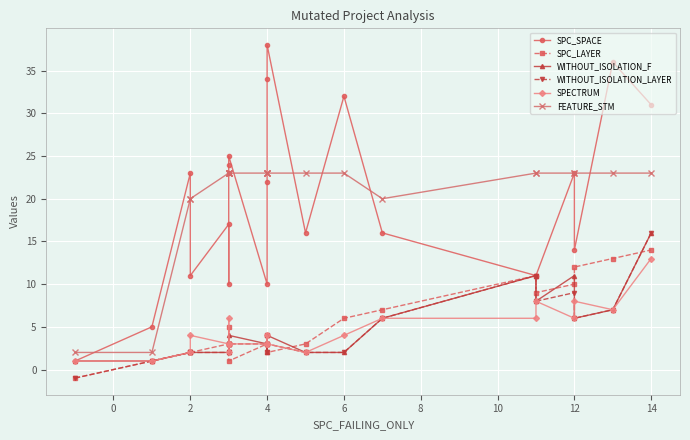

True or false: WITHOUT_ISOLATION_LAYER has more than 0 points higher than both neighbors.

True